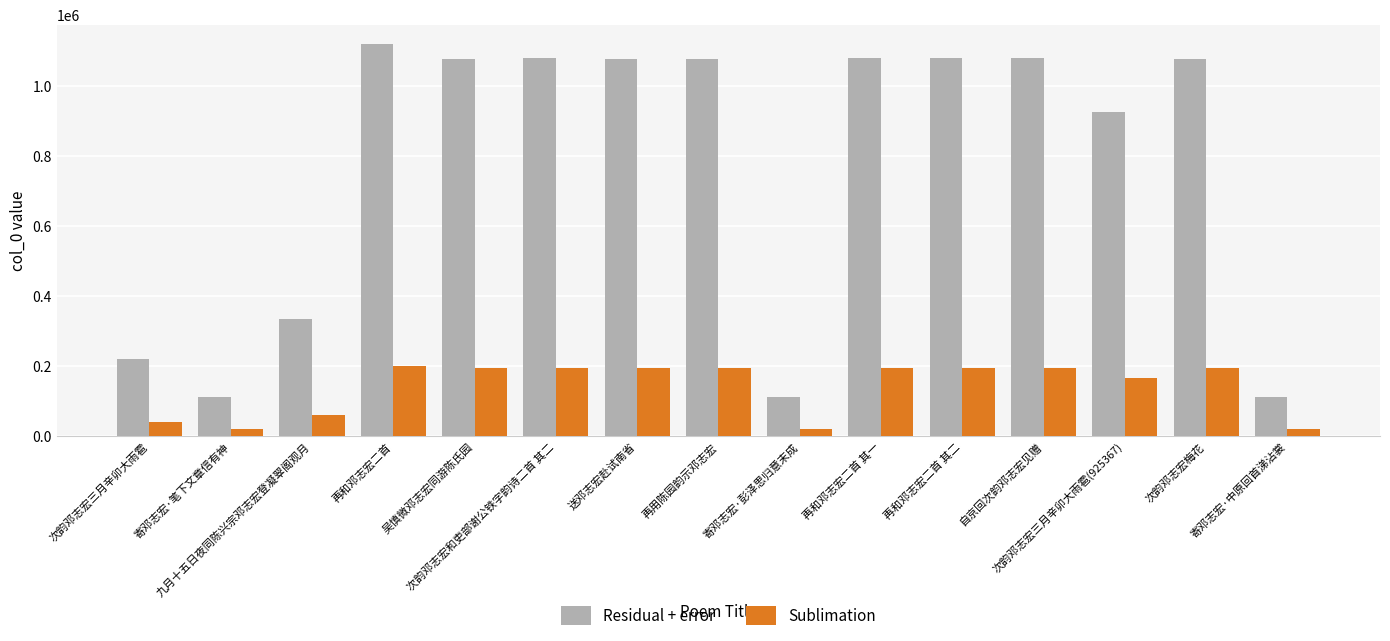

What are all the series names shown in the legend?

Residual + error, Sublimation